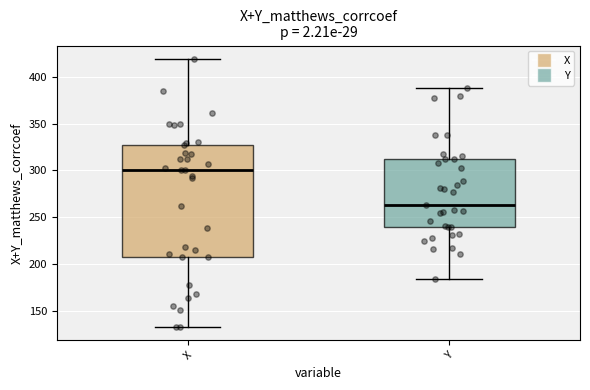

Reading left to right, transcribe this box plot: for each box, give where its median line is, the range the box spans, and where its two whiskers end, as read against the y-axis. The values are not printed on the chart, so give them approximately, as read against the axis.

X: median 300, box 210 to 325, whiskers 135 to 420
Y: median 265, box 240 to 310, whiskers 185 to 390